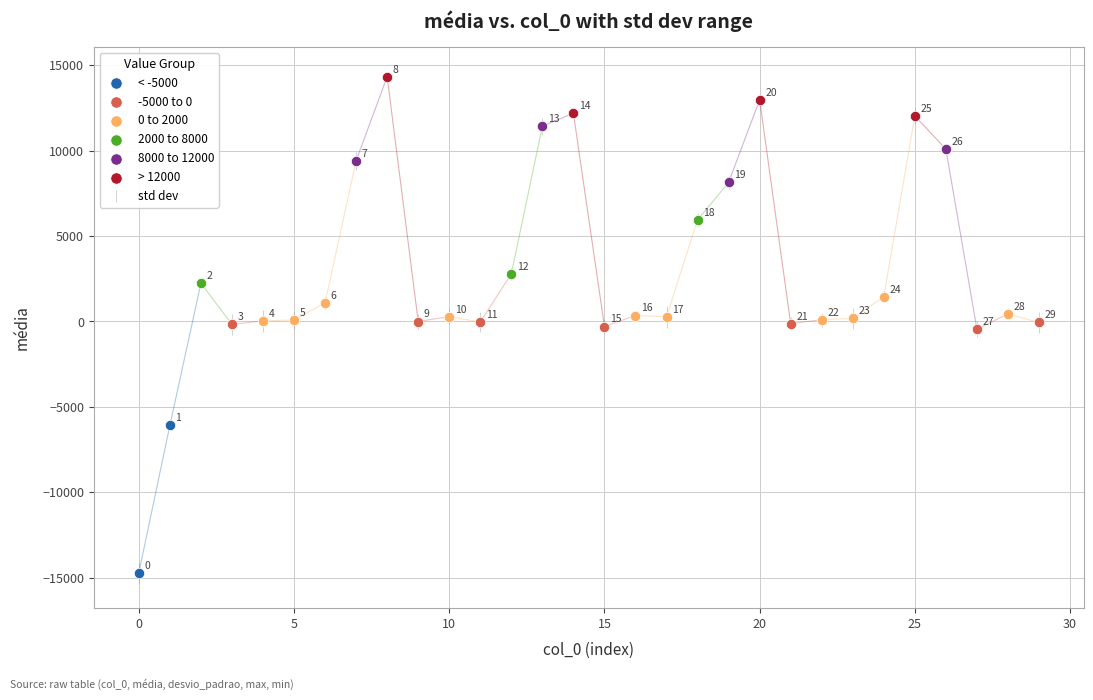

Which series contains the highest Y value?

> 12000